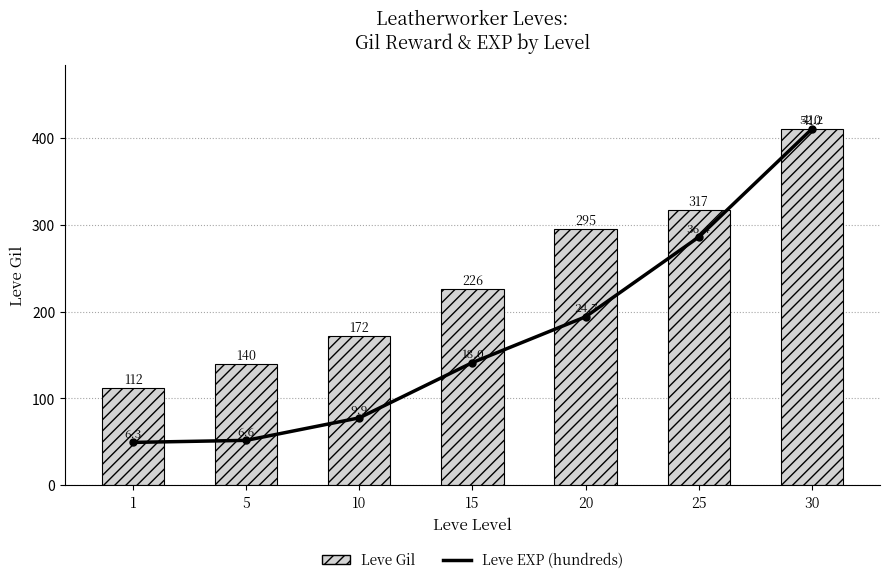

How many groups of bars are there?

7